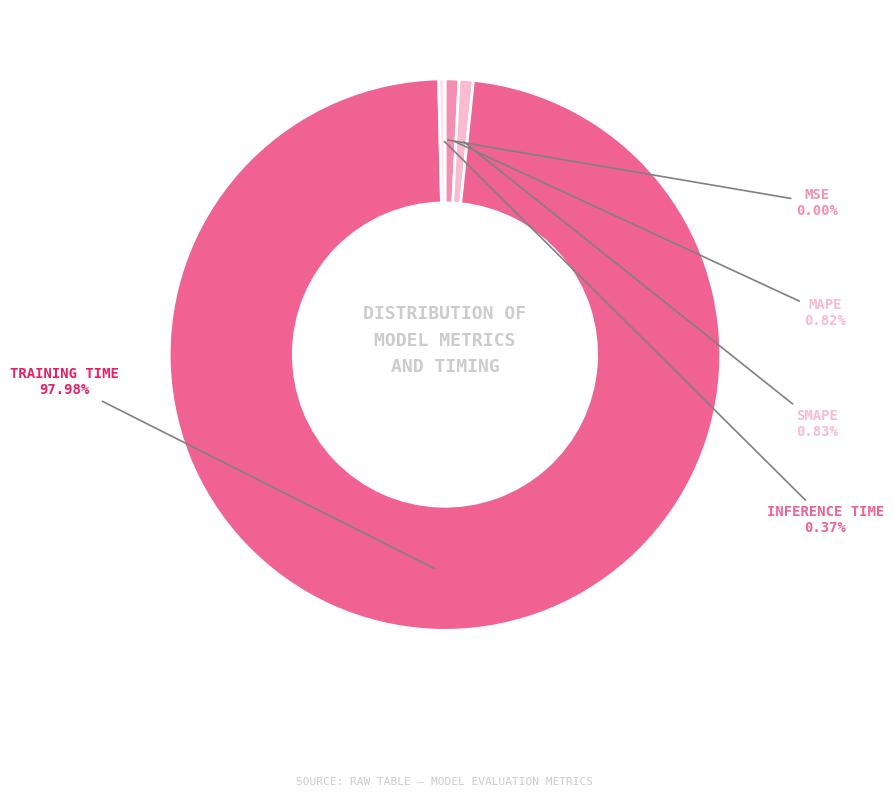

Is there any slice that represents more than half of the pie?

Yes